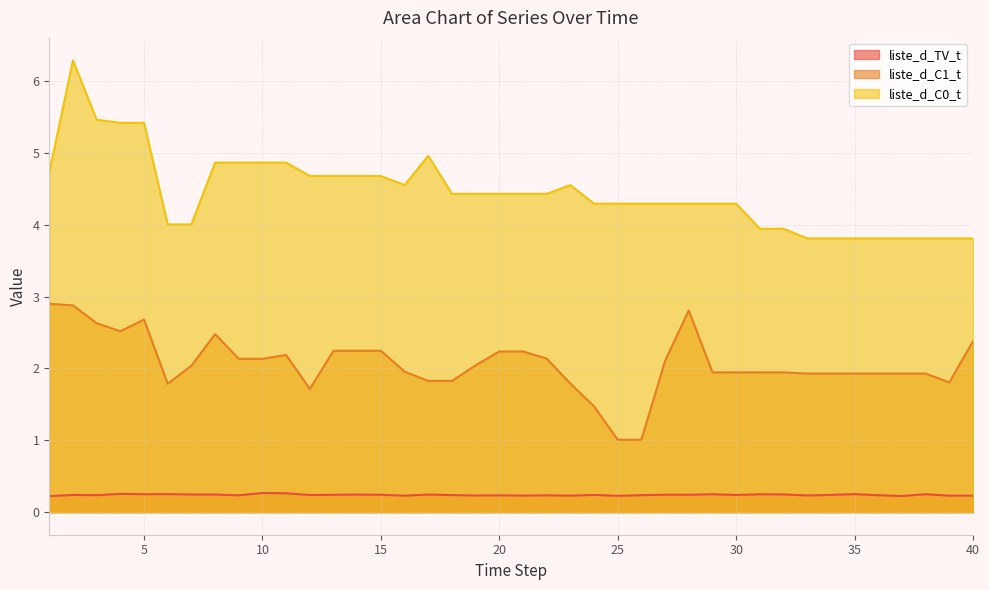

Is it true that liste_d_C1_t equals 1.1 at 11?

False